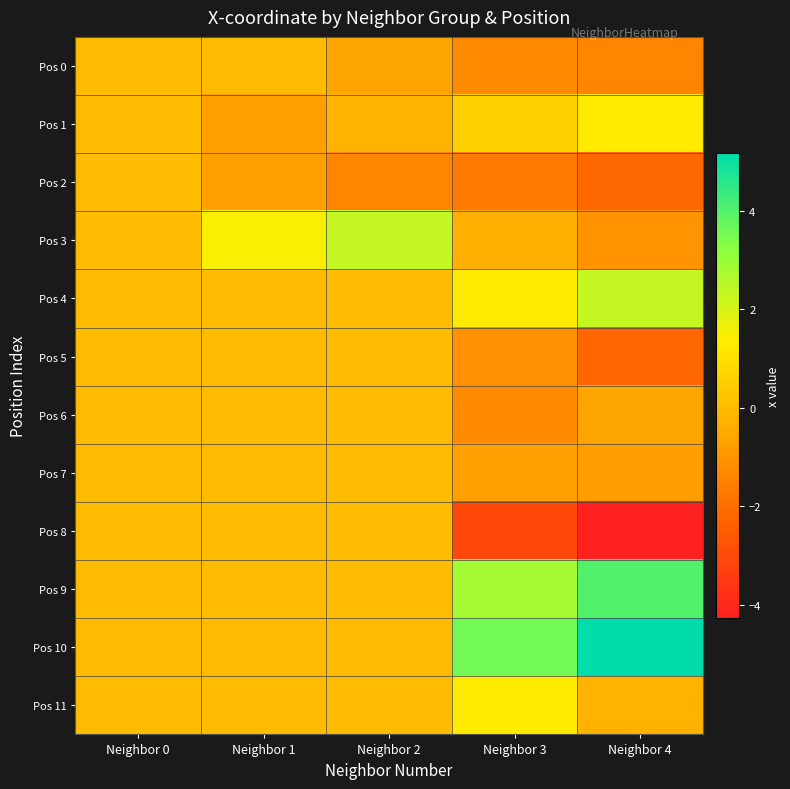

Reading left to right, what are all the values shown in this chart?

Pos 0: Neighbor 0=0.0	Neighbor 1=0.0	Neighbor 2=-0.6	Neighbor 3=-1.3	Neighbor 4=-1.5
Pos 1: Neighbor 0=0.0	Neighbor 1=-0.8	Neighbor 2=-0.2	Neighbor 3=0.6	Neighbor 4=1.3
Pos 2: Neighbor 0=0.0	Neighbor 1=-0.8	Neighbor 2=-1.5	Neighbor 3=-1.7	Neighbor 4=-2.2
Pos 3: Neighbor 0=0.0	Neighbor 1=1.5	Neighbor 2=2.3	Neighbor 3=-0.4	Neighbor 4=-1.0
Pos 4: Neighbor 0=0.0	Neighbor 1=0.0	Neighbor 2=0.0	Neighbor 3=1.3	Neighbor 4=2.3
Pos 5: Neighbor 0=0.0	Neighbor 1=0.0	Neighbor 2=0.0	Neighbor 3=-1.1	Neighbor 4=-2.2
Pos 6: Neighbor 0=0.0	Neighbor 1=0.0	Neighbor 2=0.0	Neighbor 3=-1.3	Neighbor 4=-0.6
Pos 7: Neighbor 0=0.0	Neighbor 1=0.0	Neighbor 2=0.0	Neighbor 3=-0.7	Neighbor 4=-0.8
Pos 8: Neighbor 0=0.0	Neighbor 1=0.0	Neighbor 2=0.0	Neighbor 3=-3.0	Neighbor 4=-4.3
Pos 9: Neighbor 0=0.0	Neighbor 1=0.0	Neighbor 2=0.0	Neighbor 3=2.8	Neighbor 4=4.0
Pos 10: Neighbor 0=0.0	Neighbor 1=0.0	Neighbor 2=0.0	Neighbor 3=3.6	Neighbor 4=5.2
Pos 11: Neighbor 0=0.0	Neighbor 1=0.0	Neighbor 2=0.0	Neighbor 3=1.3	Neighbor 4=-0.2